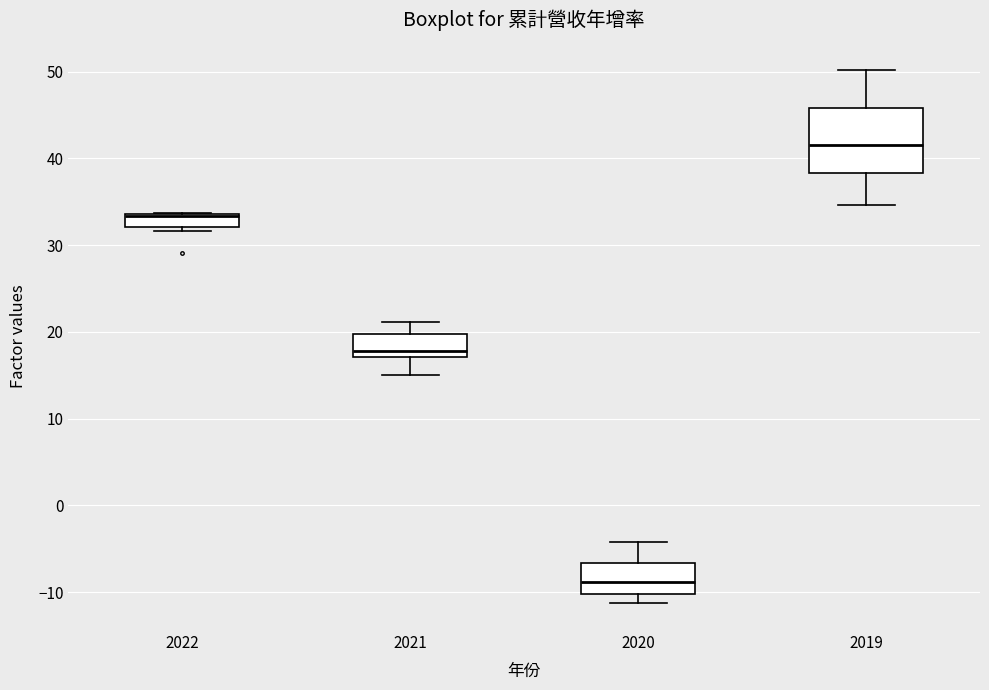

Reading left to right, transcribe this box plot: for each box, give where its median line is, the range the box spans, and where its two whiskers end, as read against the y-axis. The values are not printed on the chart, so give them approximately, as read against the axis.

2022: median 33, box 32 to 34, whiskers 32 (just below the box's lower edge) to 34
2021: median 18, box 17 to 20, whiskers 15 to 21
2020: median -9, box -10 to -7, whiskers -11 to -4
2019: median 42, box 38 to 46, whiskers 35 to 50